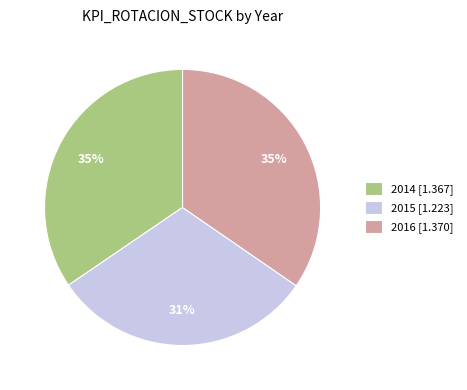

To the nearest percent, what is the difference between the largest and smallest slice percentages?

4%